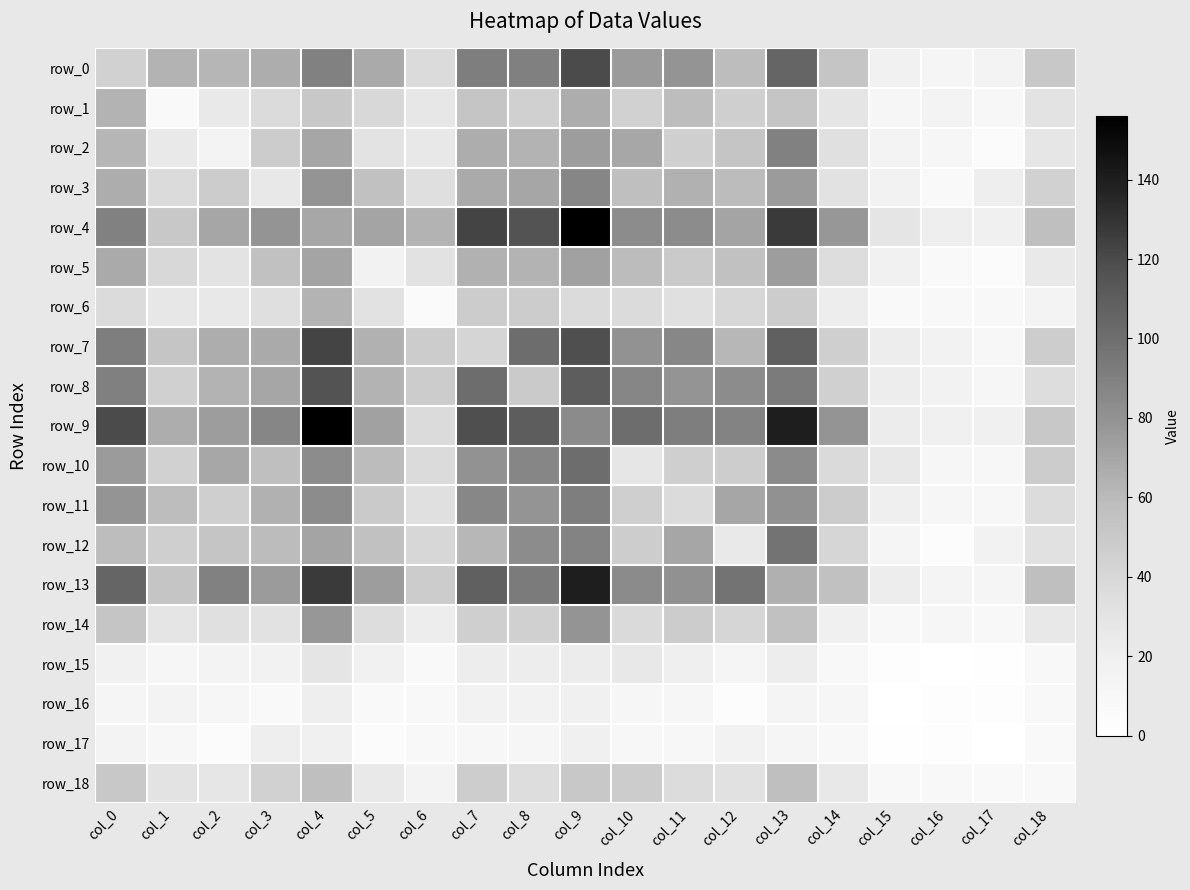

At how many categories does at least one series exceed 50?

16